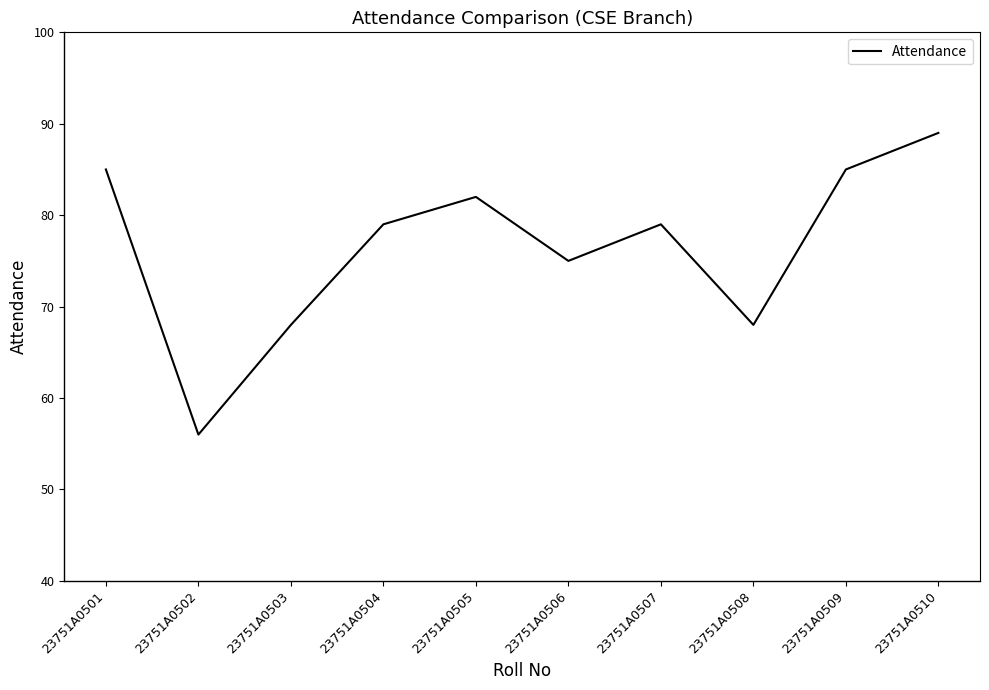

What is the change in value from 23751A0505 to 23751A0509?

+3